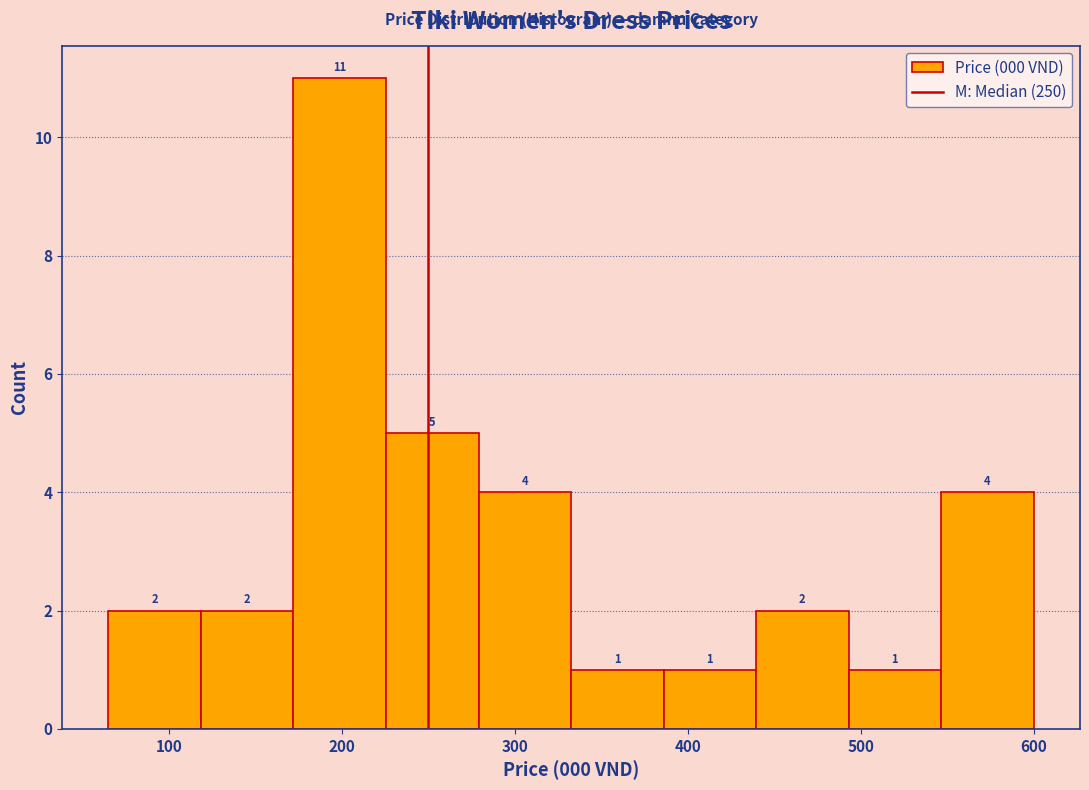

Reading left to right, transcribe this chart: for each bar, give the range it covers on the x-axis and its height. The bar edges are not printed on the chart, so give them approximately, as read against the axis.

70 to 120: 2
120 to 170: 2
170 to 230: 11
230 to 280: 5
280 to 330: 4
330 to 390: 1
390 to 440: 1
440 to 490: 2
490 to 550: 1
550 to 600: 4